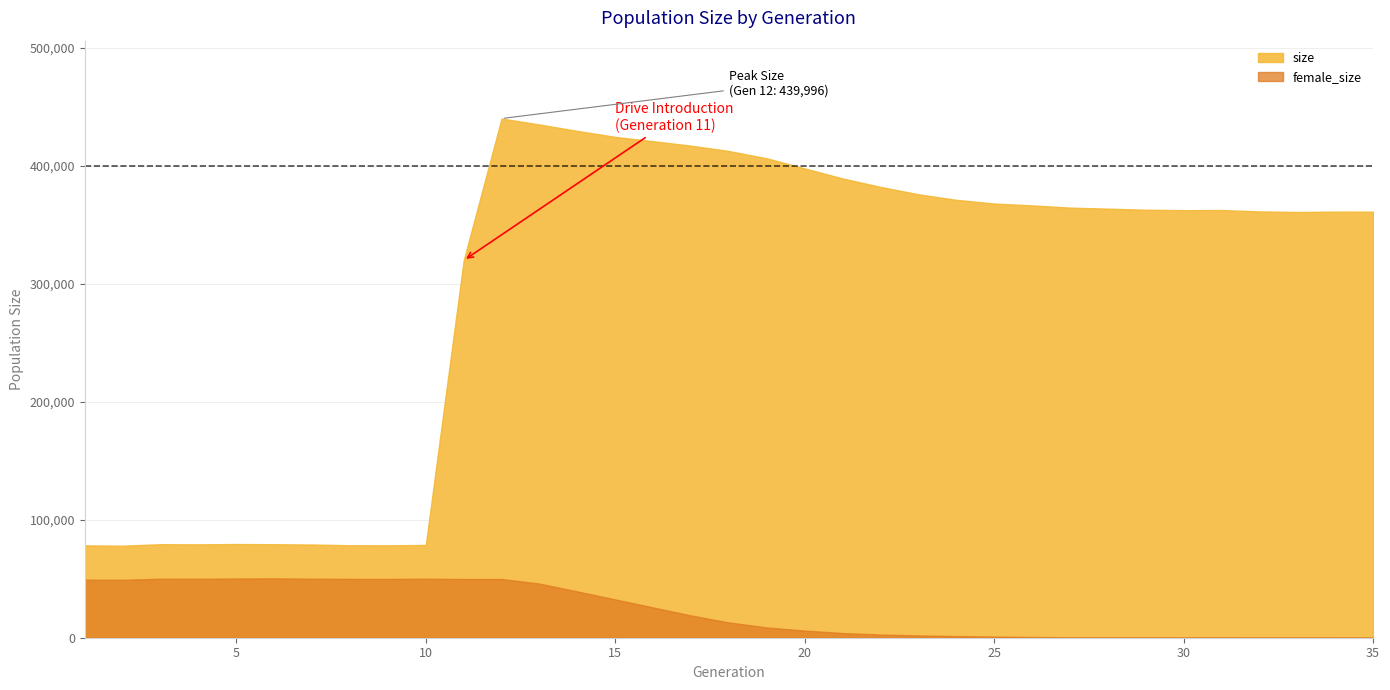

At which category does the data reach its first local peak?

3